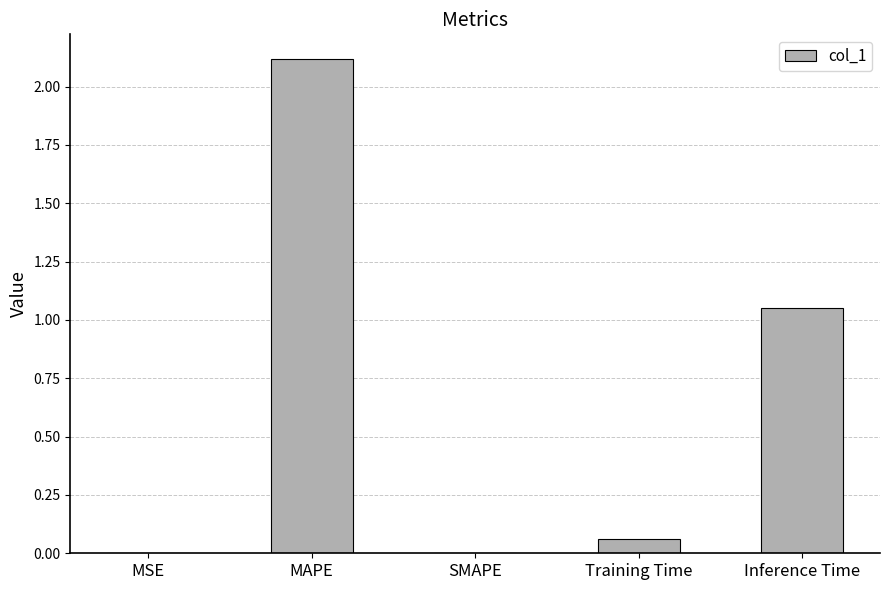

What is the maximum value shown in the chart?

2.1